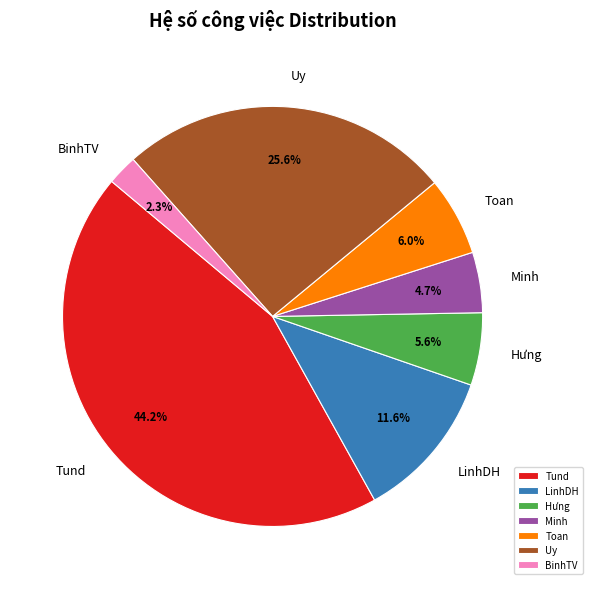

Which slice is the smallest?

BinhTV